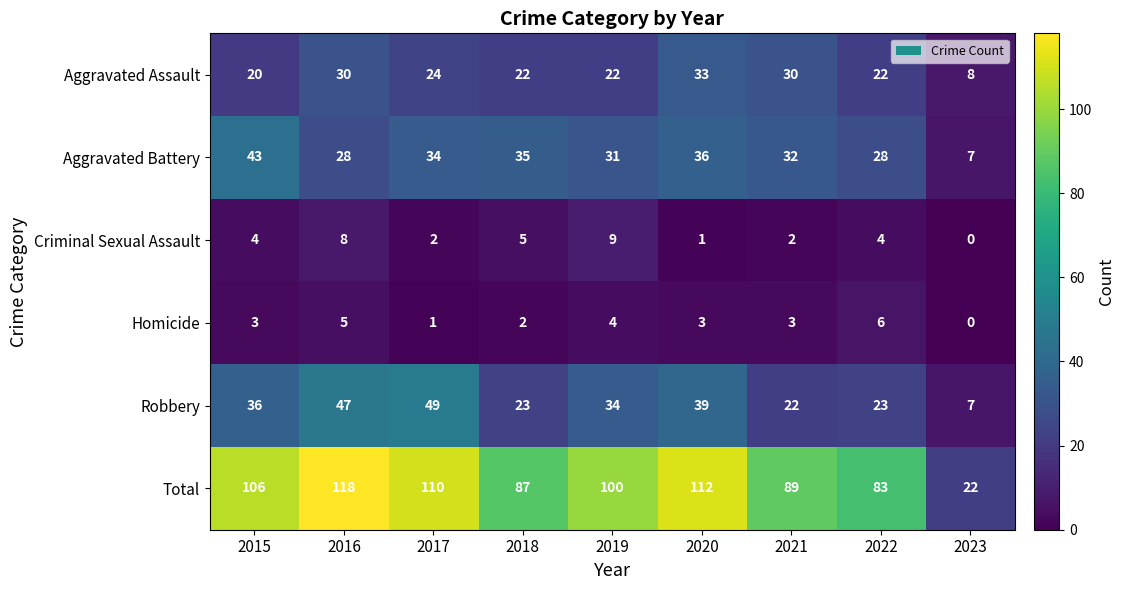

What is the spread (max minus min) of values at 2015?

103